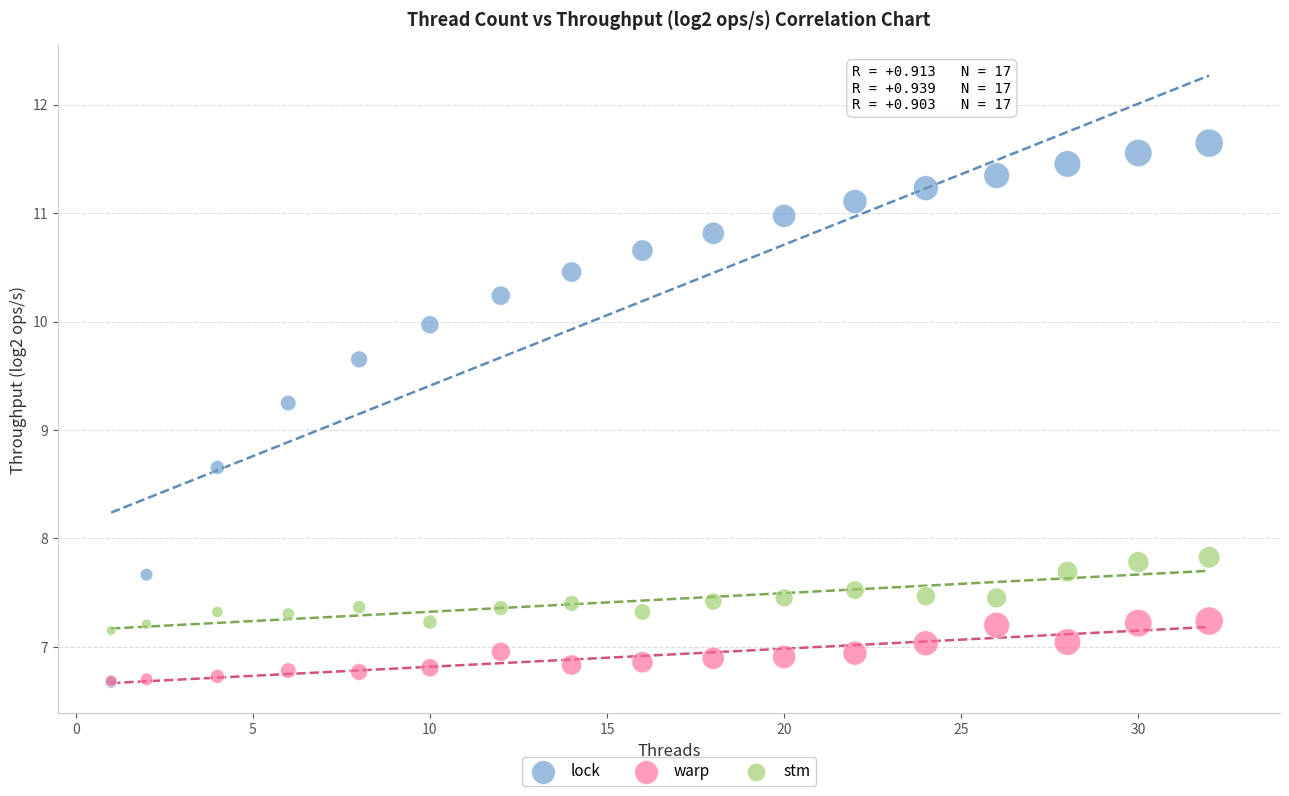

Across all series, what Y value is closest to 9?

9.2